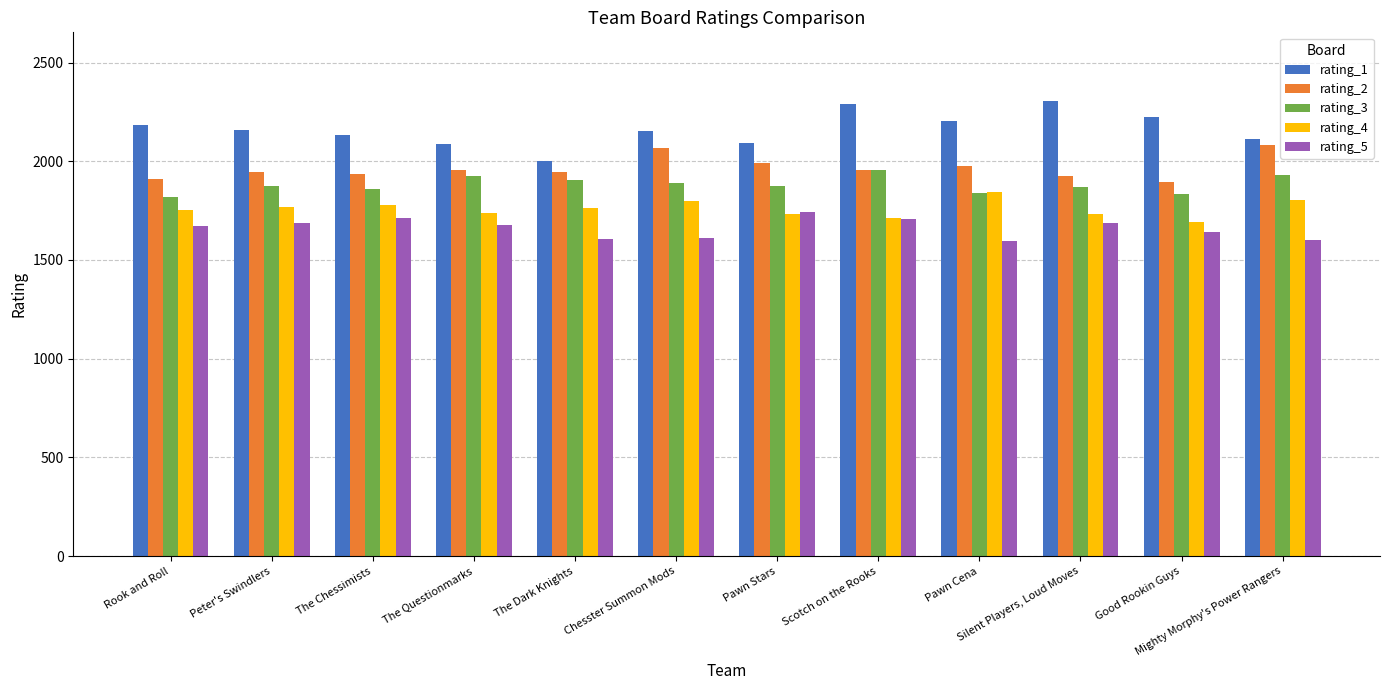

How many distinct data groups are displayed?

5